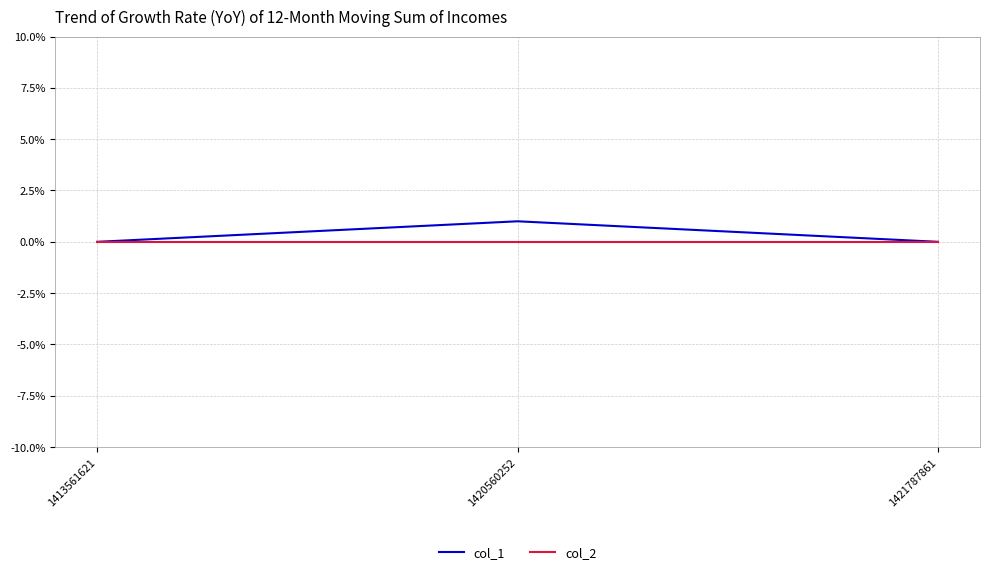

Which series has the largest total across all categories?

col_1